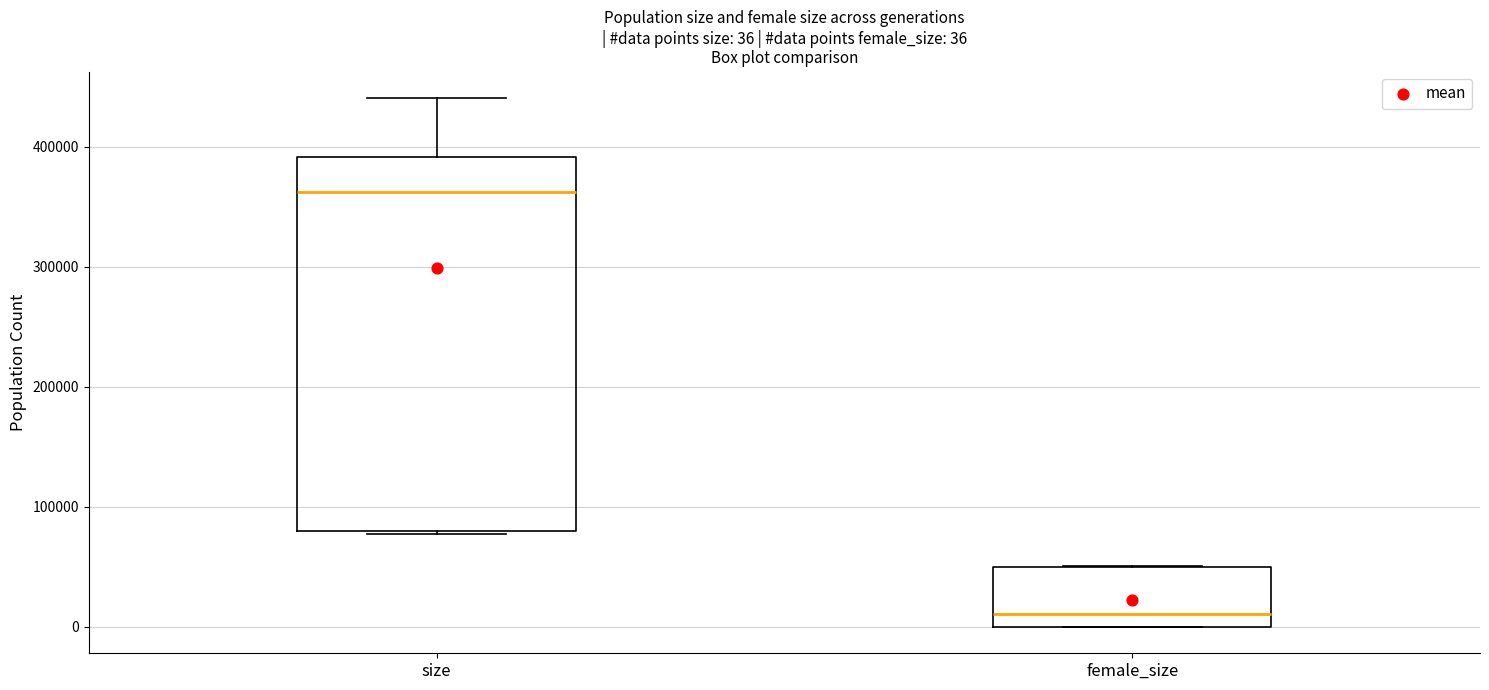

Which box has the highest median line?

size